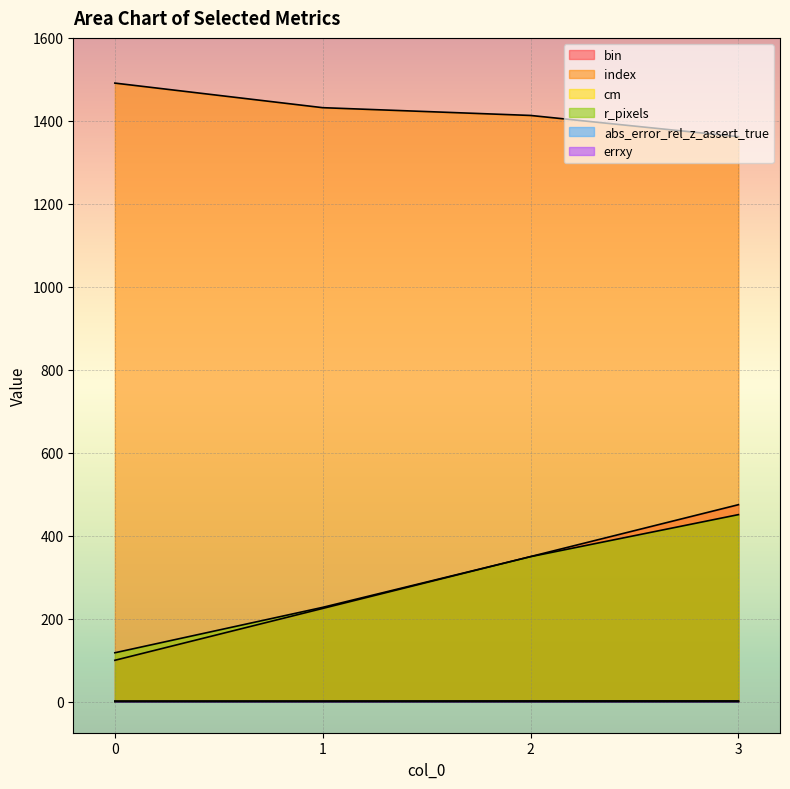

Is the value of abs_error_rel_z_assert_true at 2 greater than the value of errxy at 1?

Yes